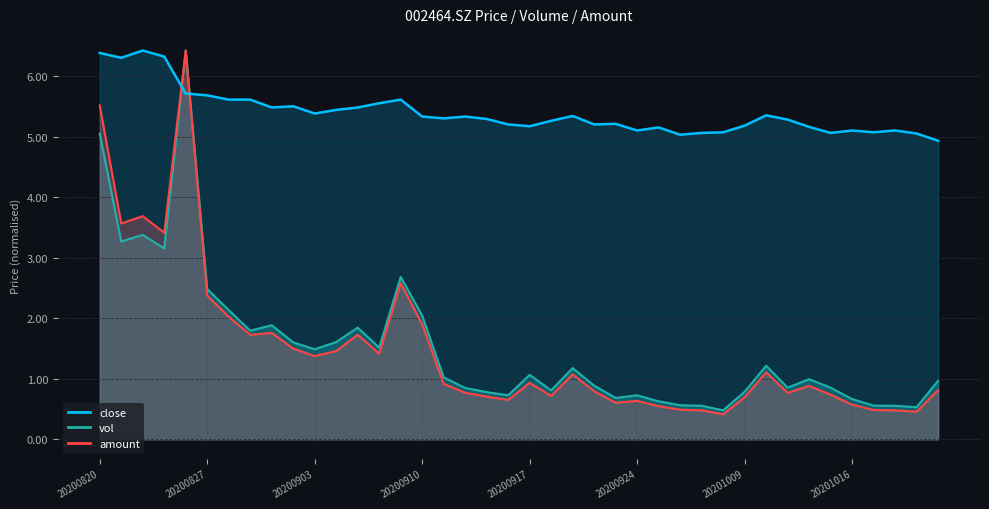

What is the total value across all series at 20201014?

7.0